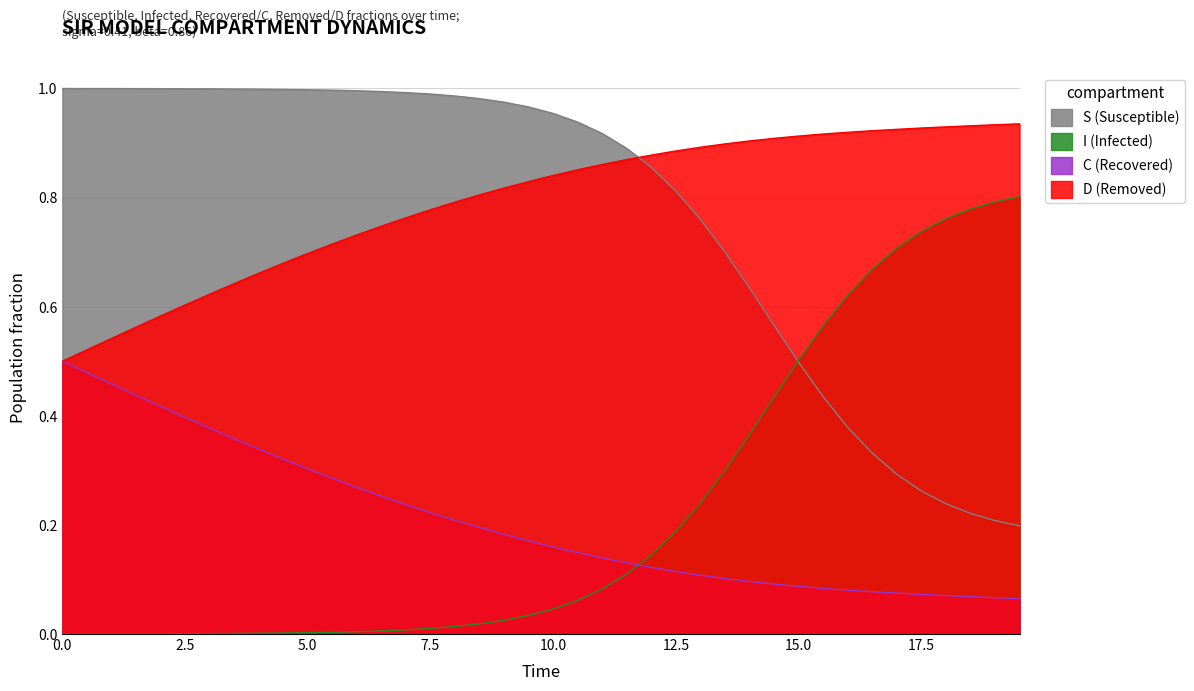

What is the greatest value displayed?

1.0